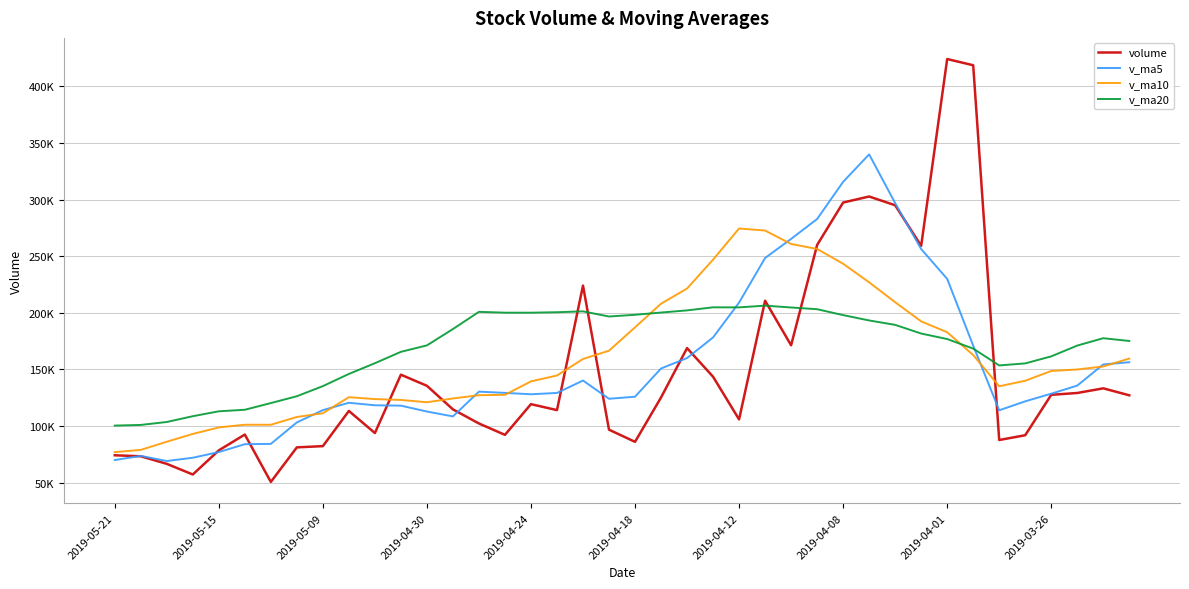

At which category is the sum across all series the highest?

29